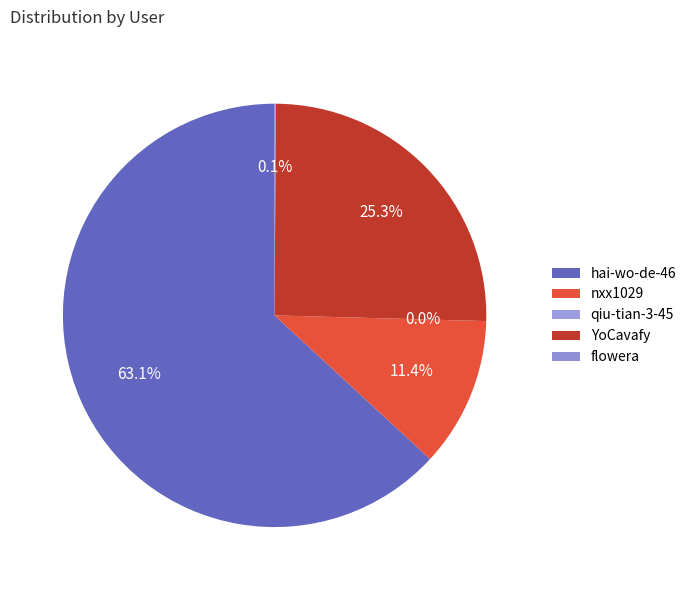

Does hai-wo-de-46 account for over 50% of the chart?

Yes